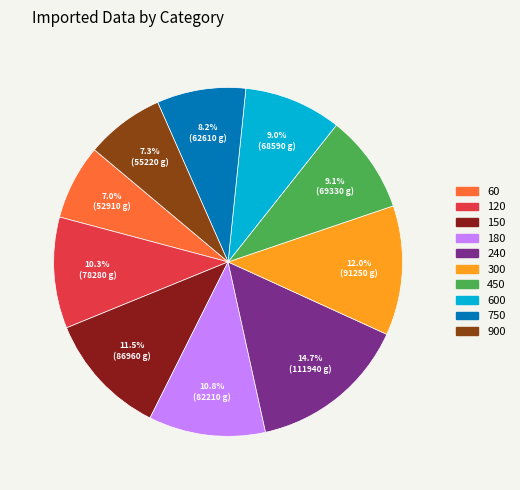

Is there any slice that represents more than half of the pie?

No